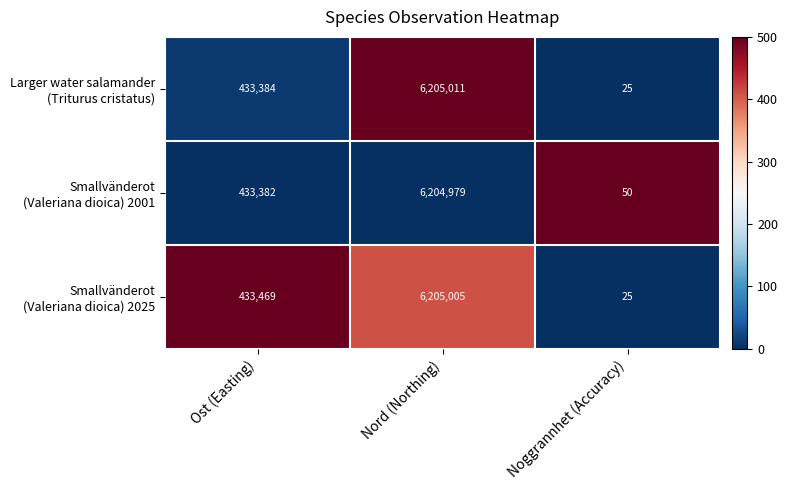

Which category has the highest value across all series?

Nord (Northing)